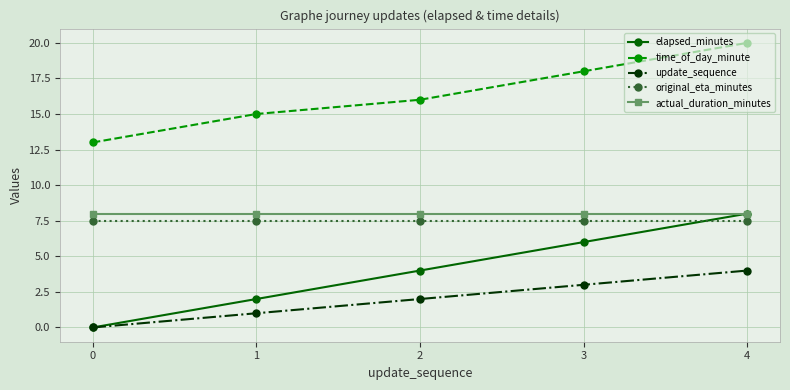

What is the value of the update_sequence point at the 3rd from the left?

2.0